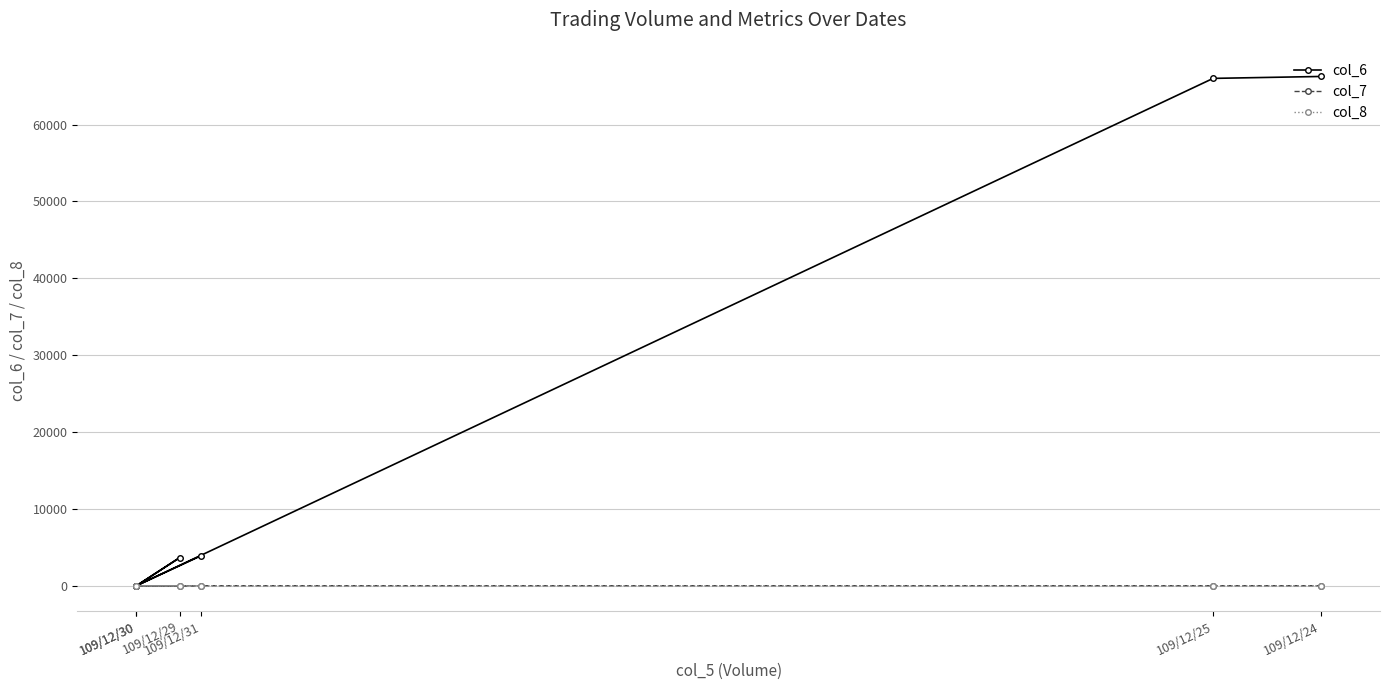

What is the difference between the maximum and minimum values in the col_7 series?

0.1